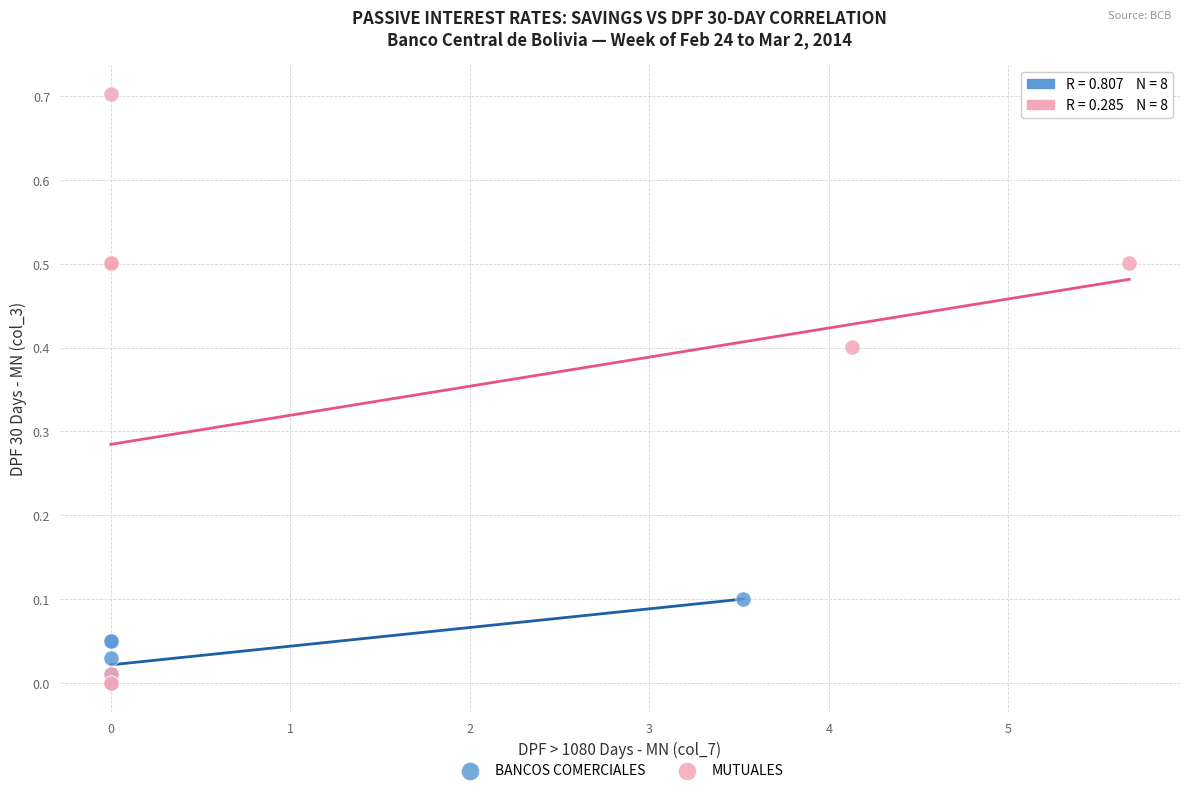

Which series contains the highest Y value?

MUTUALES